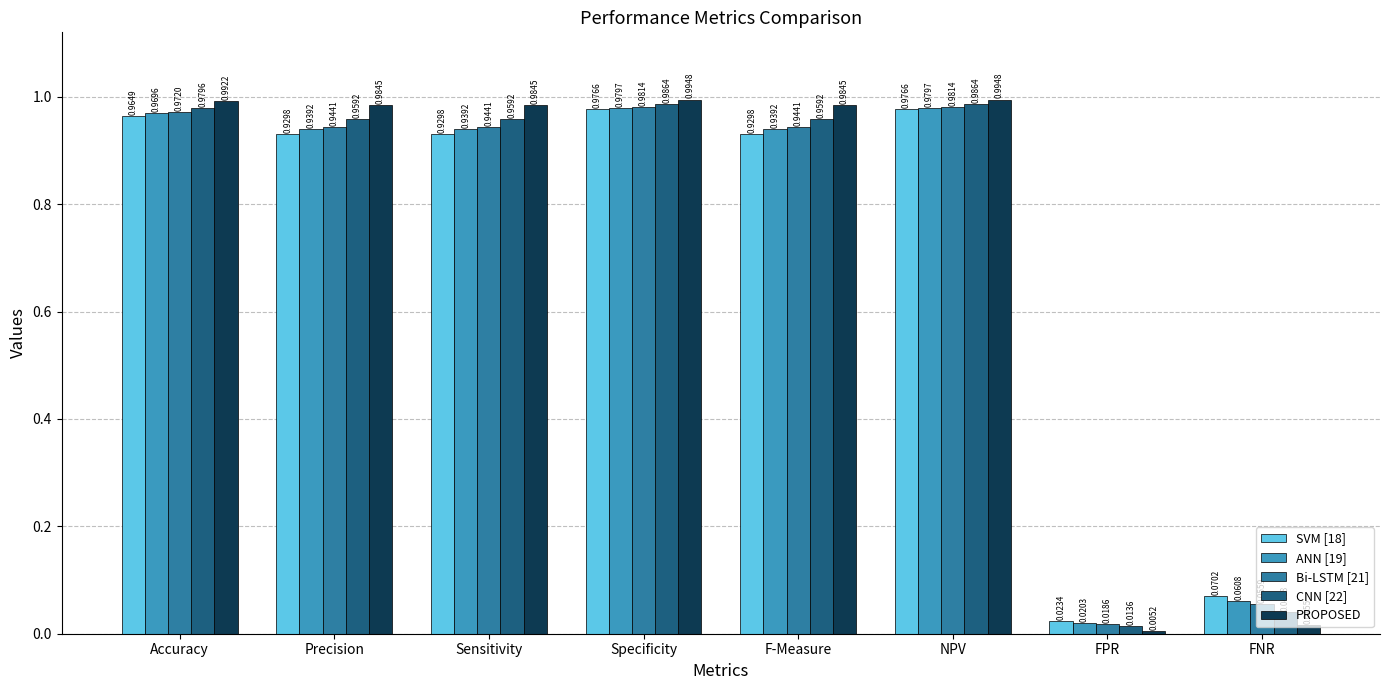

What are all the series names shown in the legend?

SVM [18], ANN [19], Bi-LSTM [21], CNN [22], PROPOSED